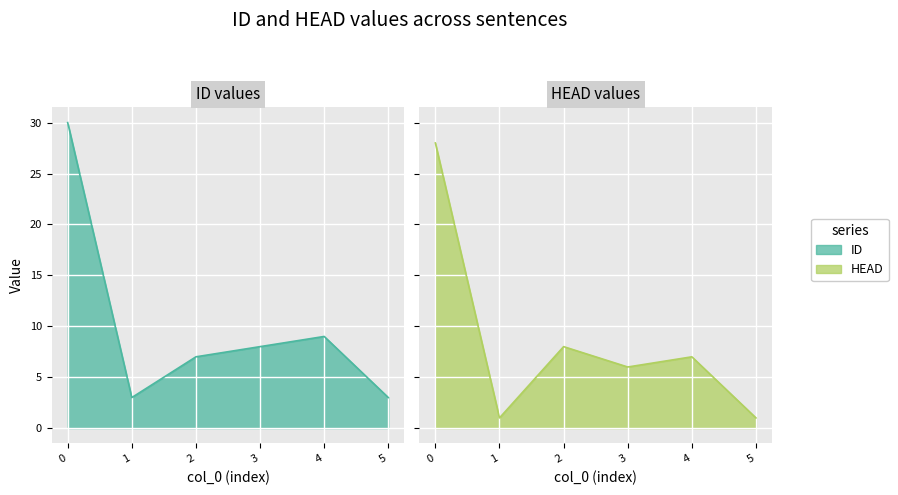

How many lines are shown in the chart?

2